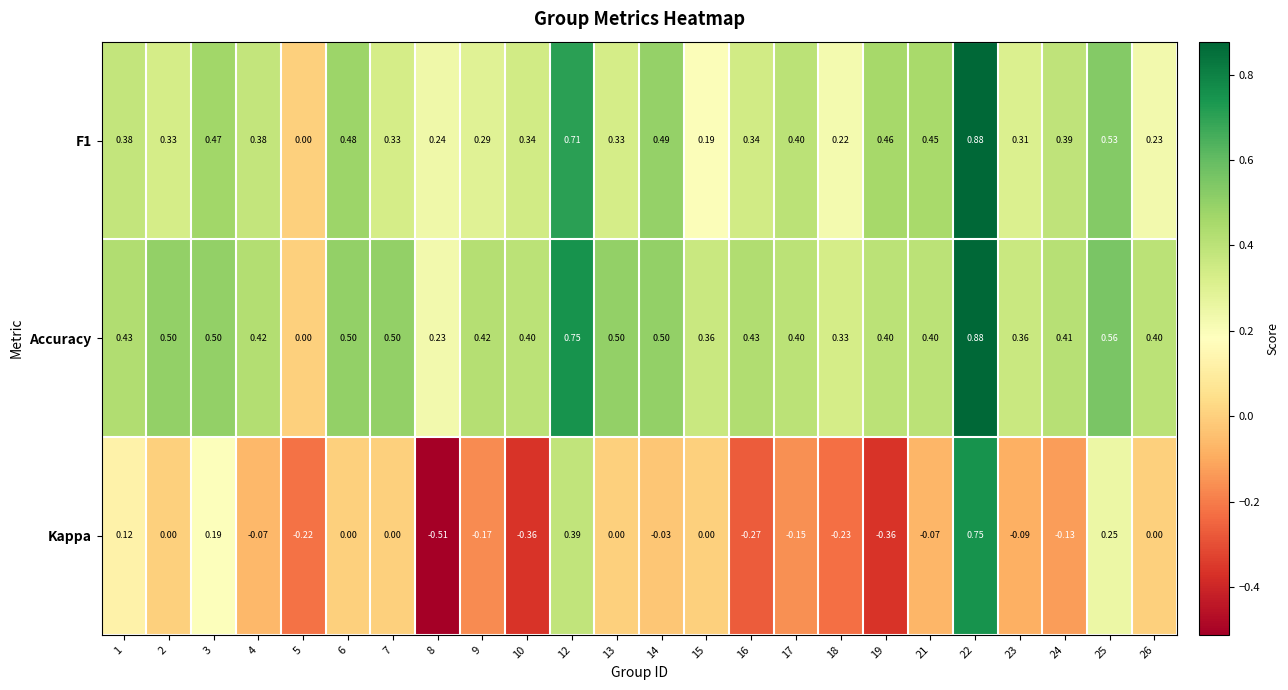

Between 10 and 24, which series saw the biggest shift?

Kappa